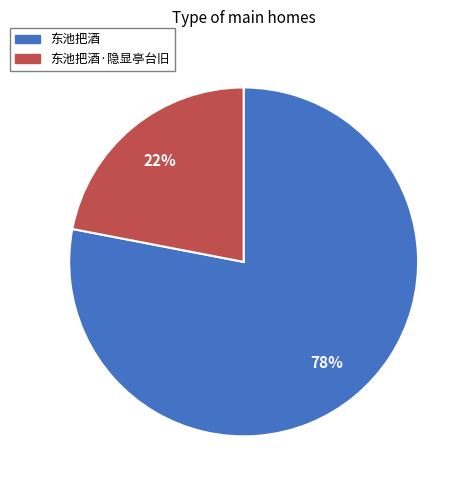

Rank the categories by value from highest to lowest.

东池把酒, 东池把酒·隐显亭台旧